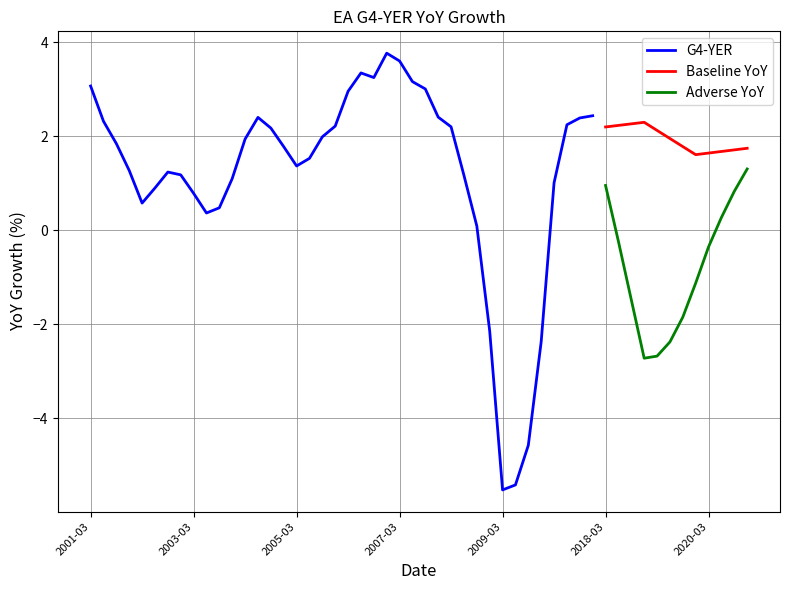

True or false: Baseline YoY and Adverse YoY intersect in this chart.

False